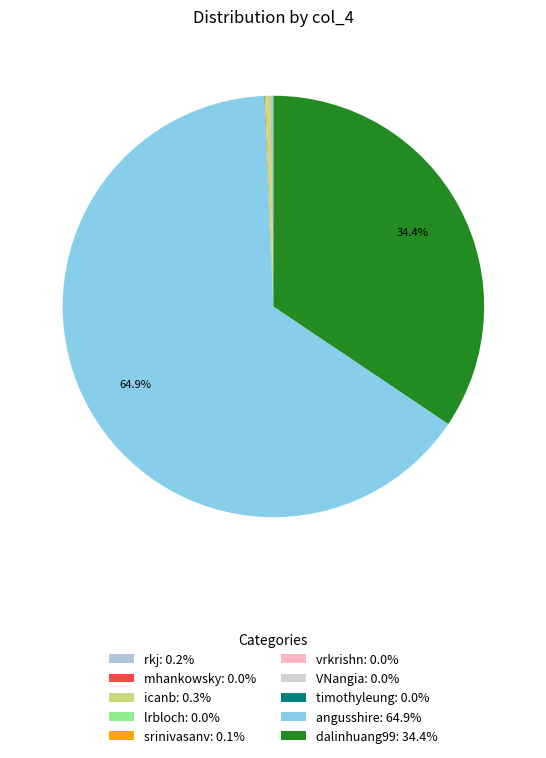

Which slice is the largest?

angusshire